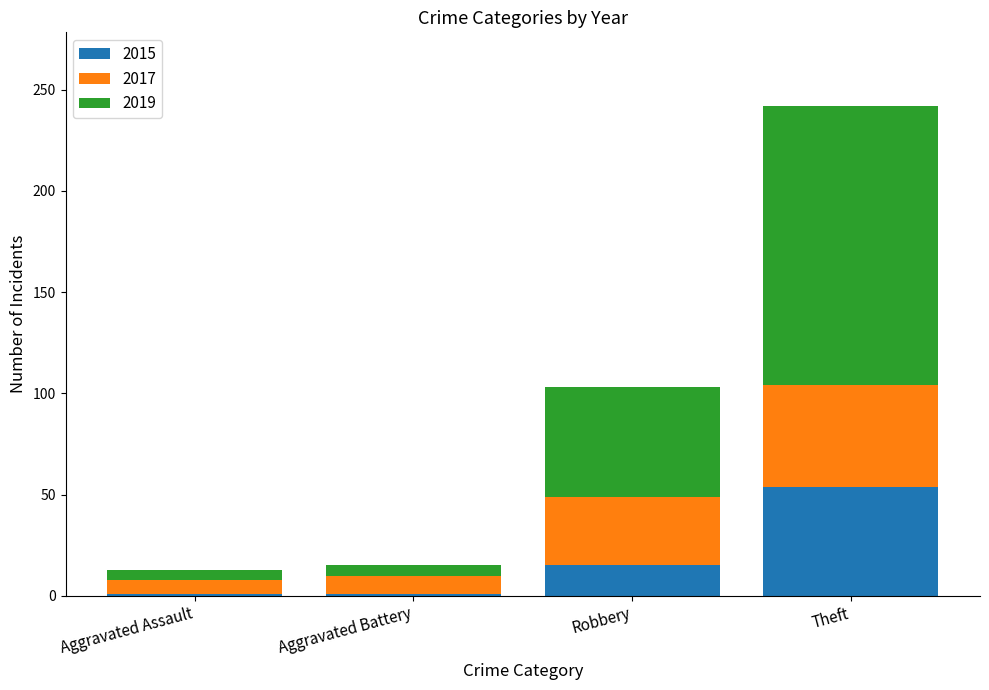

What is the maximum value for 2015?

54